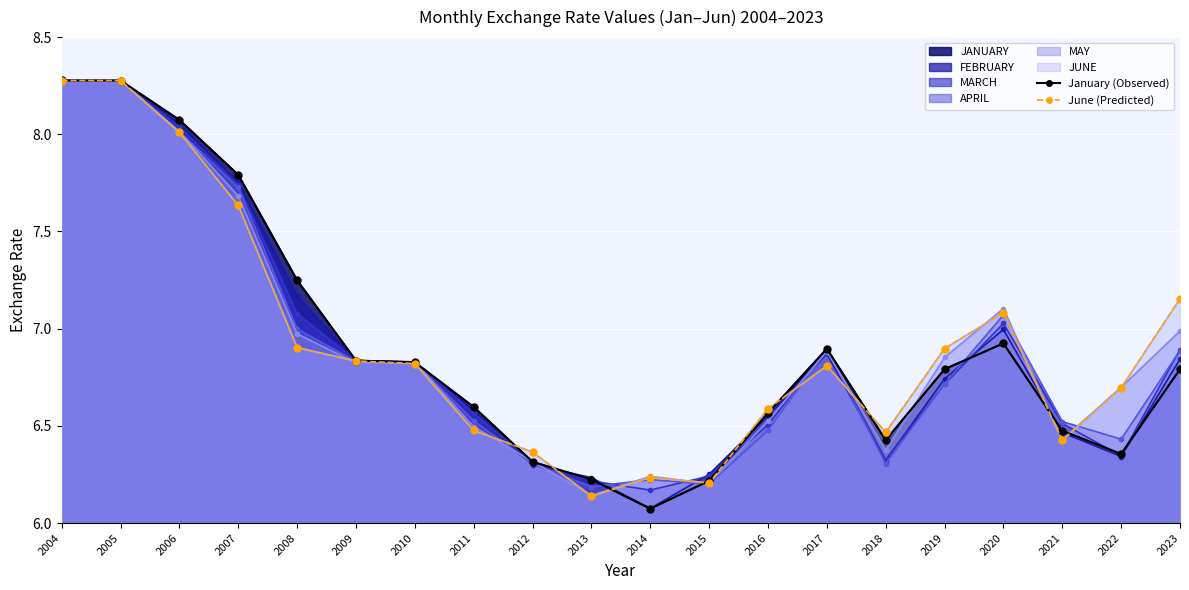

True or false: June (Predicted) and January (Observed) intersect in this chart.

True